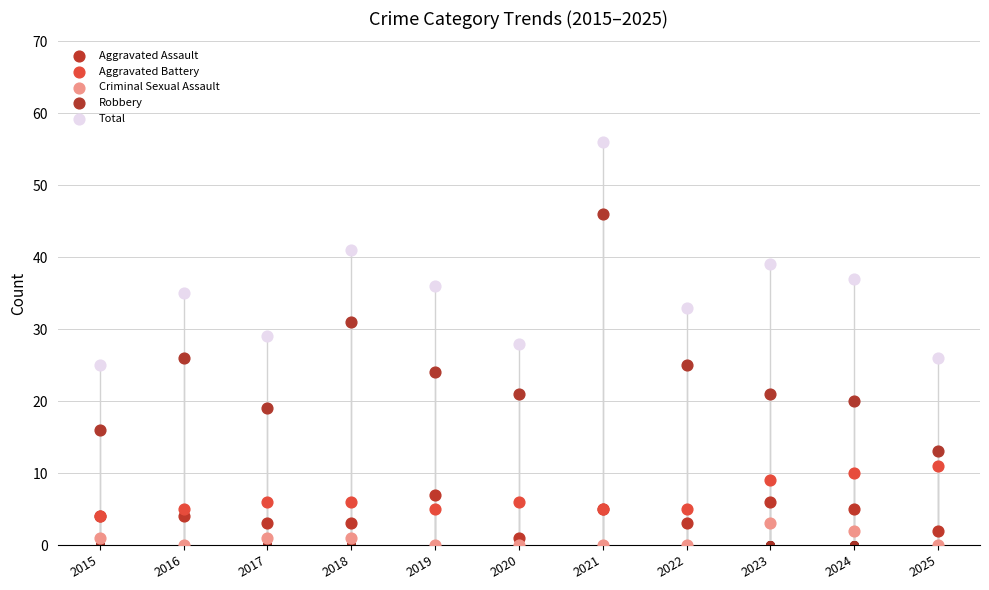

Is the value of Aggravated Assault at 2016 greater than the value of Criminal Sexual Assault at 2022?

Yes